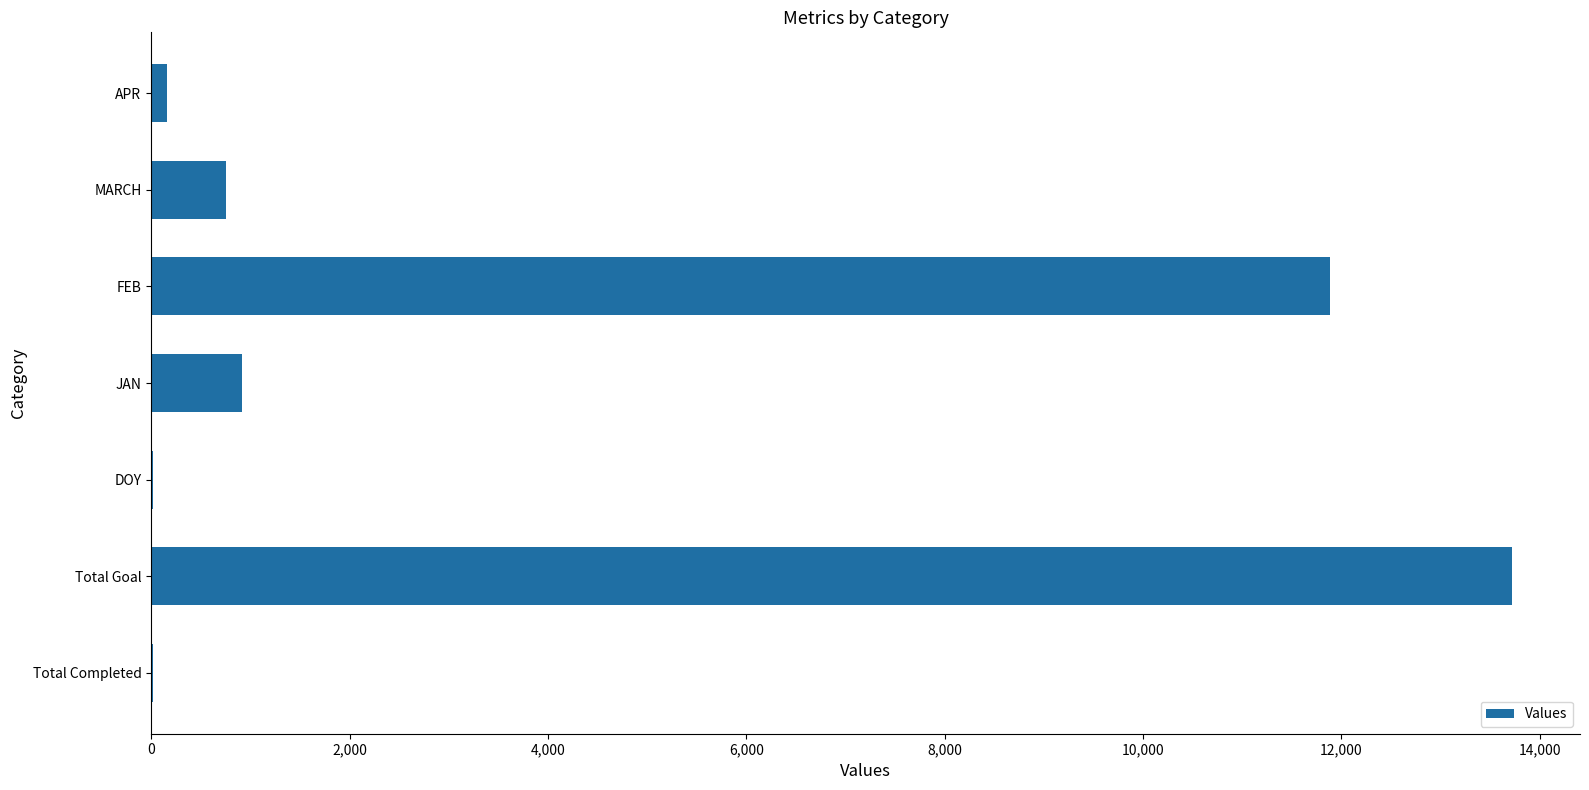

At which label is the value closest to 6868?

FEB